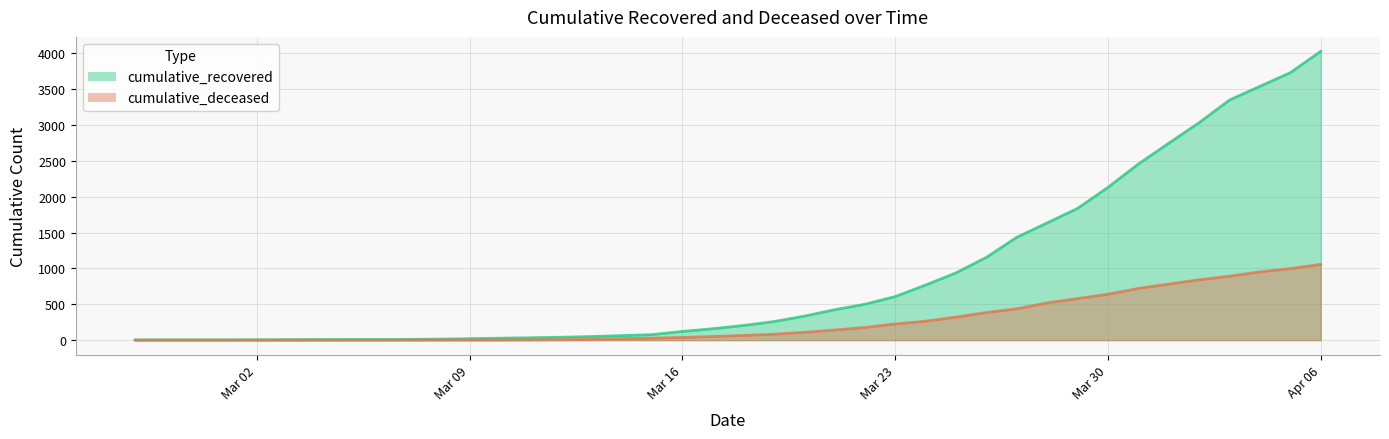

True or false: cumulative_deceased and cumulative_recovered cross at least once.

False